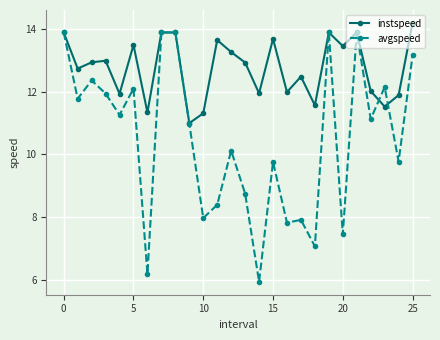

Which series has the widest spread of values?

avgspeed